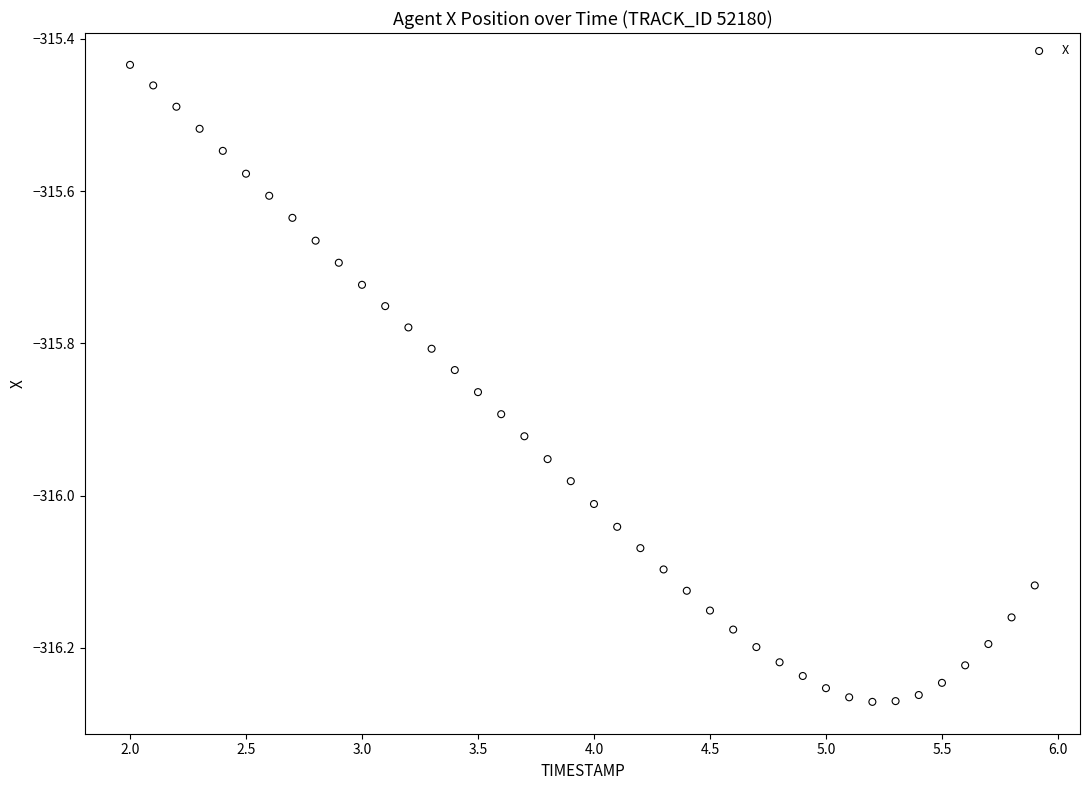

What is the range of Y values (max minus min)?

0.8